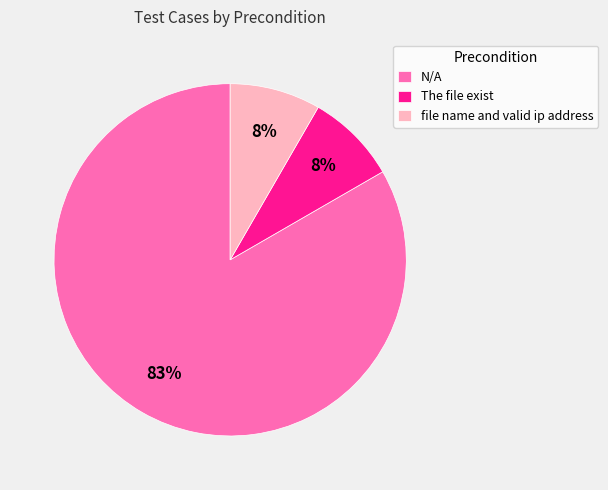

How many segments does this pie chart have?

3